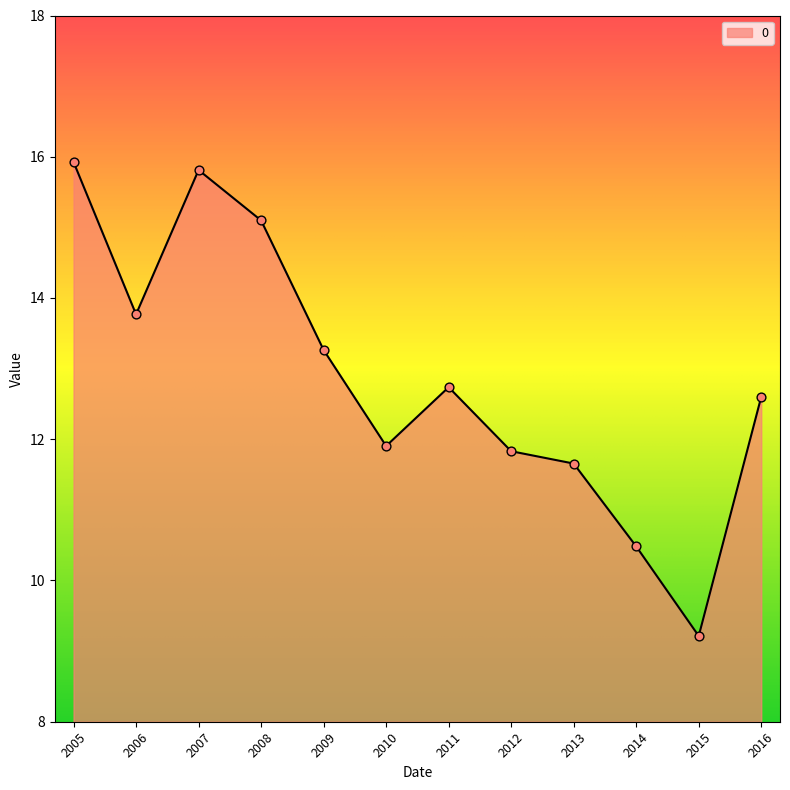

Between 2013 and 2015, which is larger?

2013